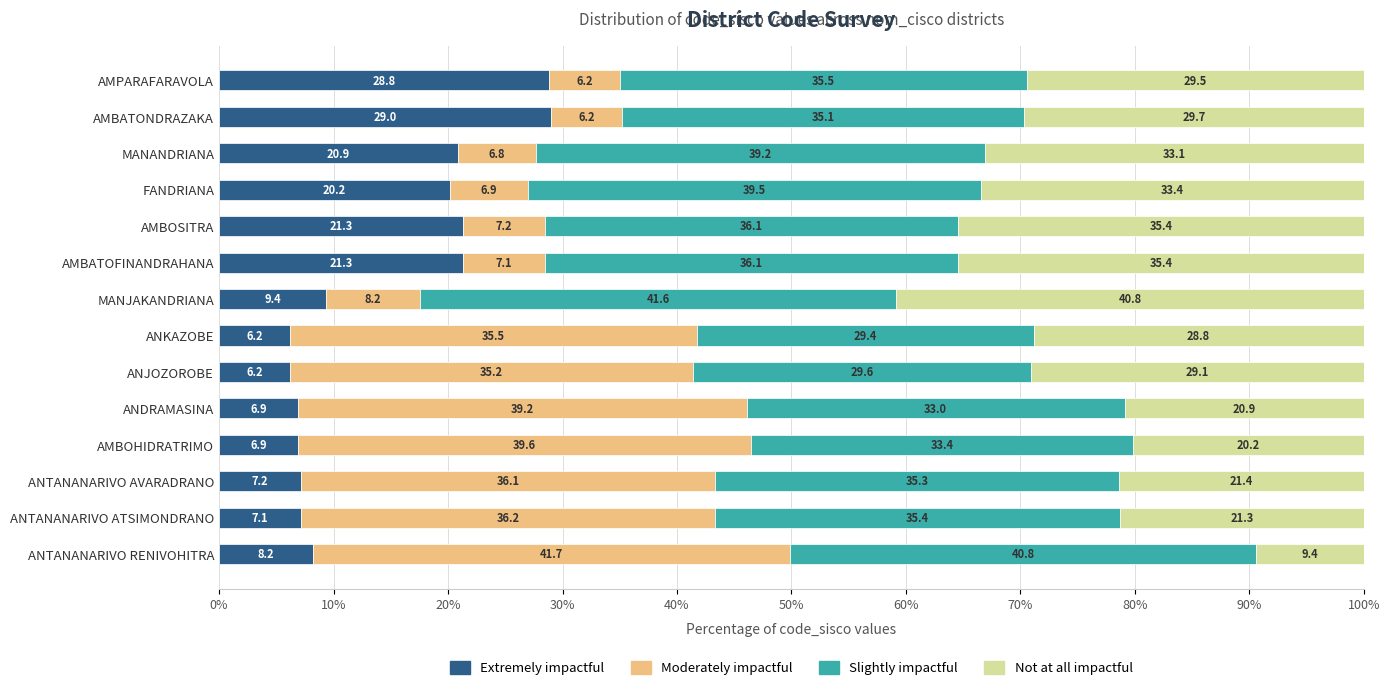

Is it true that Extremely impactful equals 21.3 at AMBOSITRA?

True